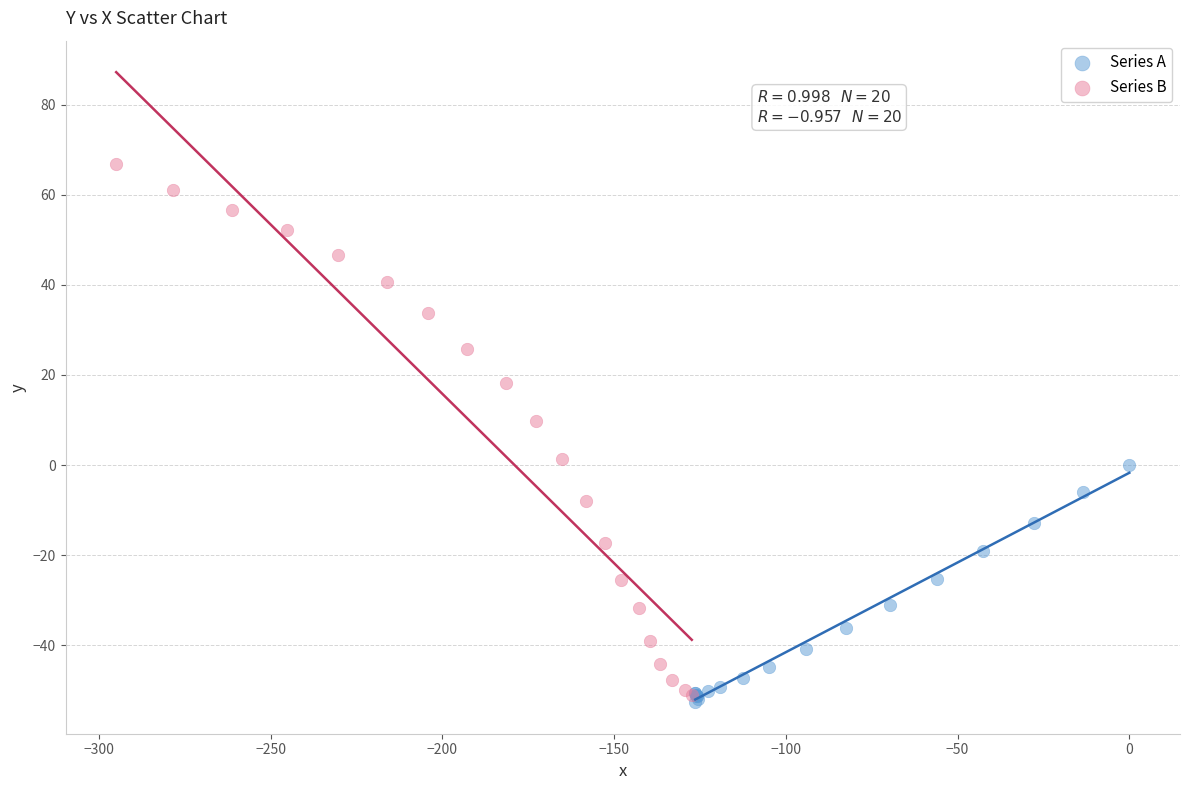

Which series has the largest Y range (max minus min)?

Series B